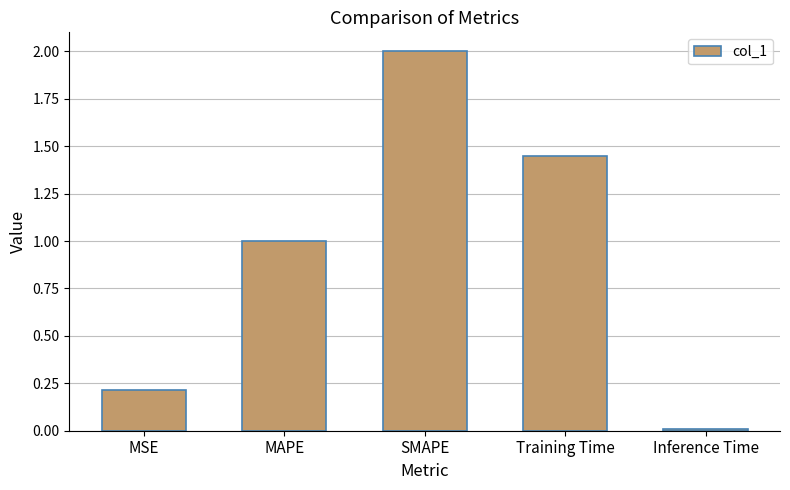

Is it true that the value at MSE is 0.3?

False